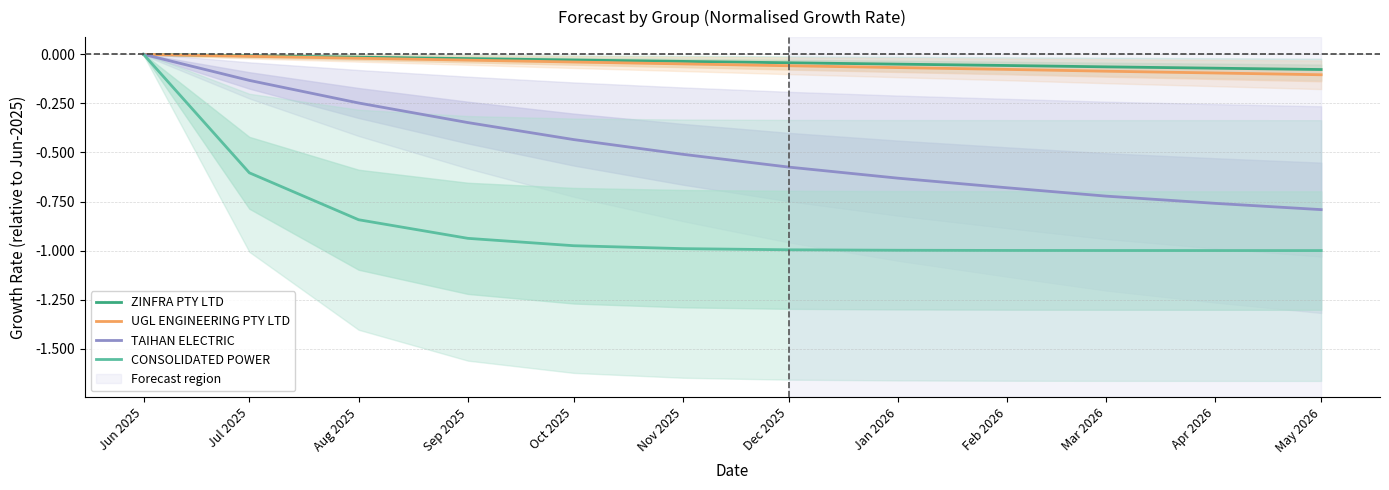

What is the label of the 12th point from the left?

May 2026